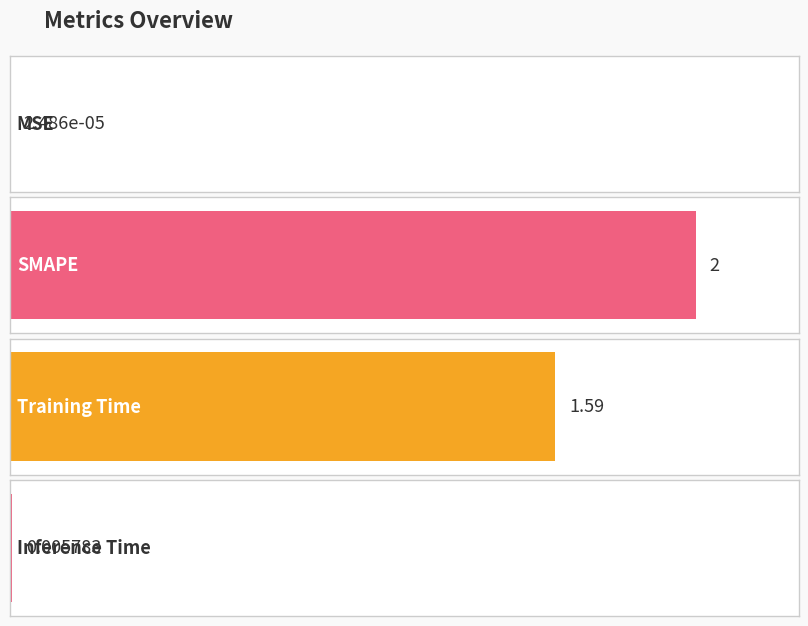

What is the difference between the maximum and minimum values?

2.0